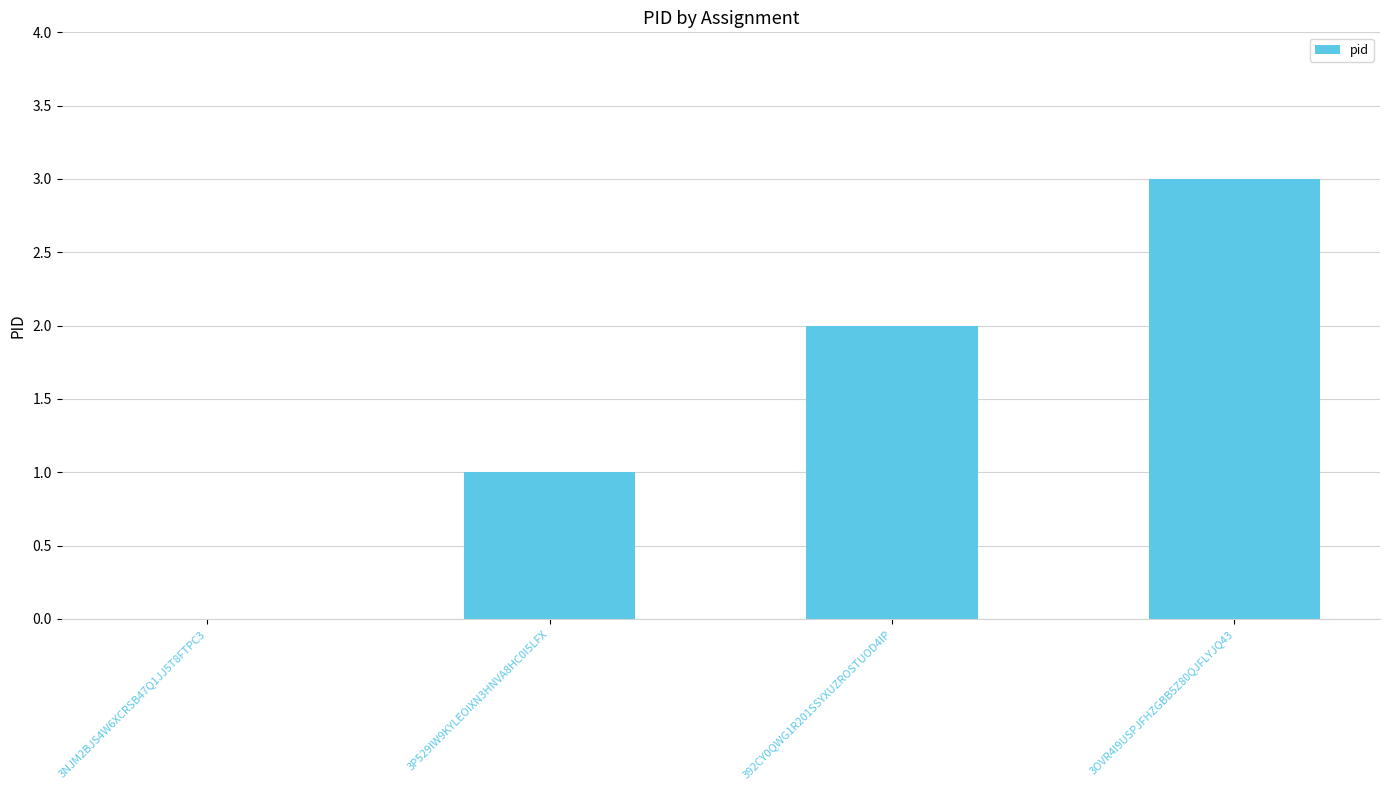

What is the maximum value shown in the chart?

3